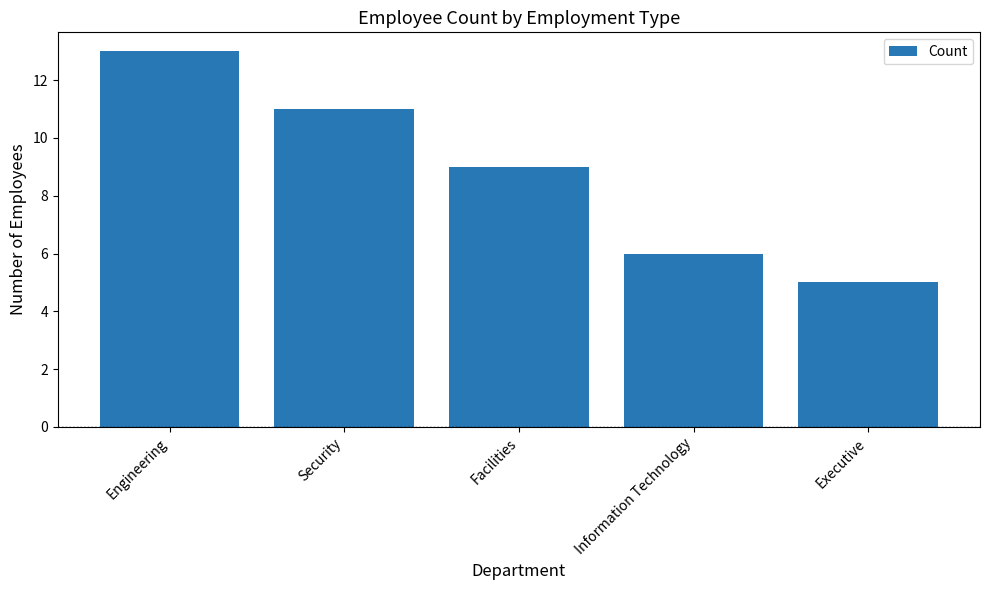

What is the minimum value shown in the chart?

5